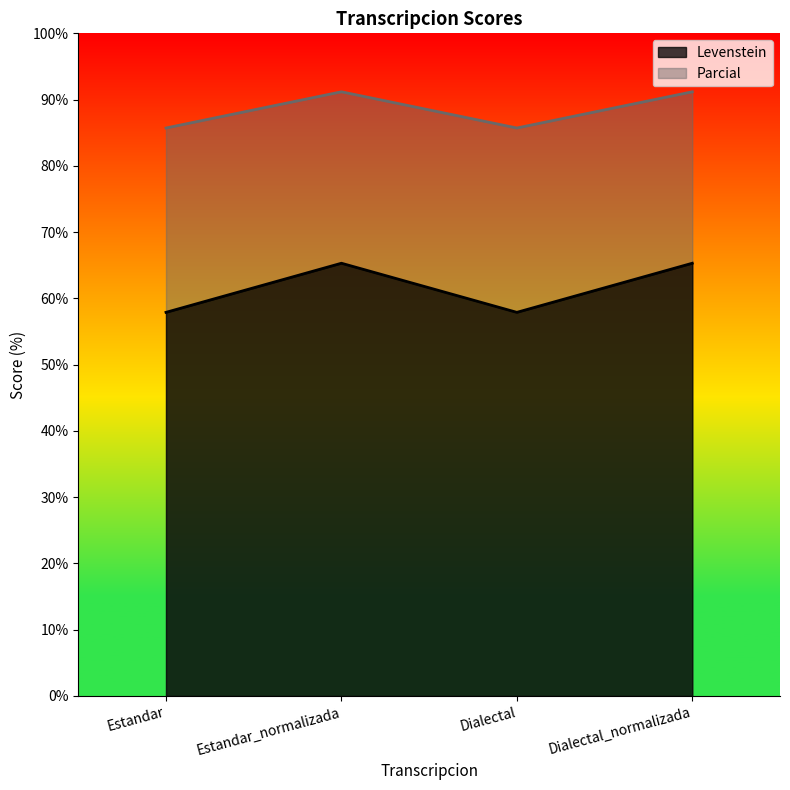

Count the number of categories in the chart.

4